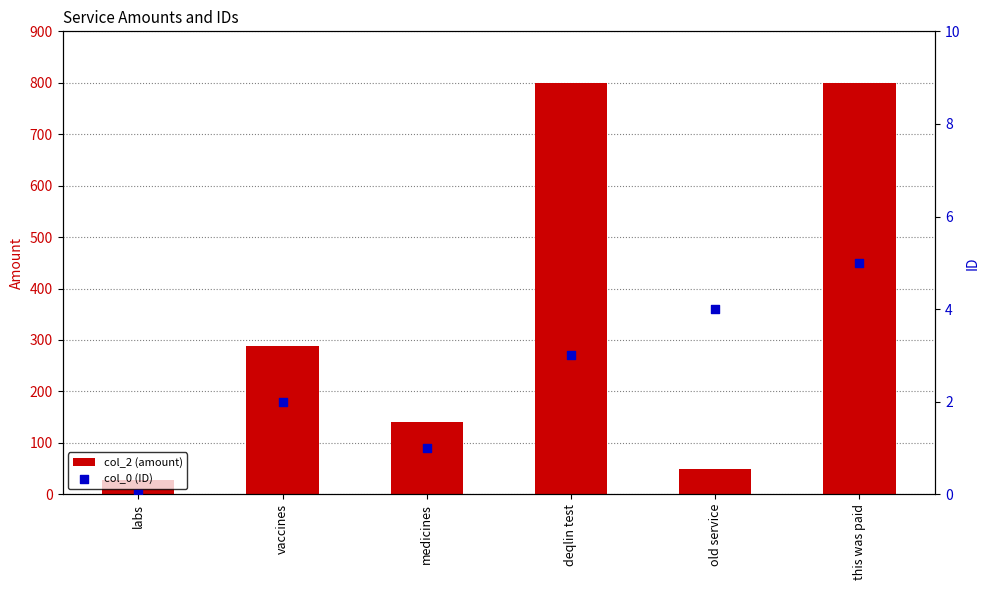

What is the total value across all series at this was paid?

805